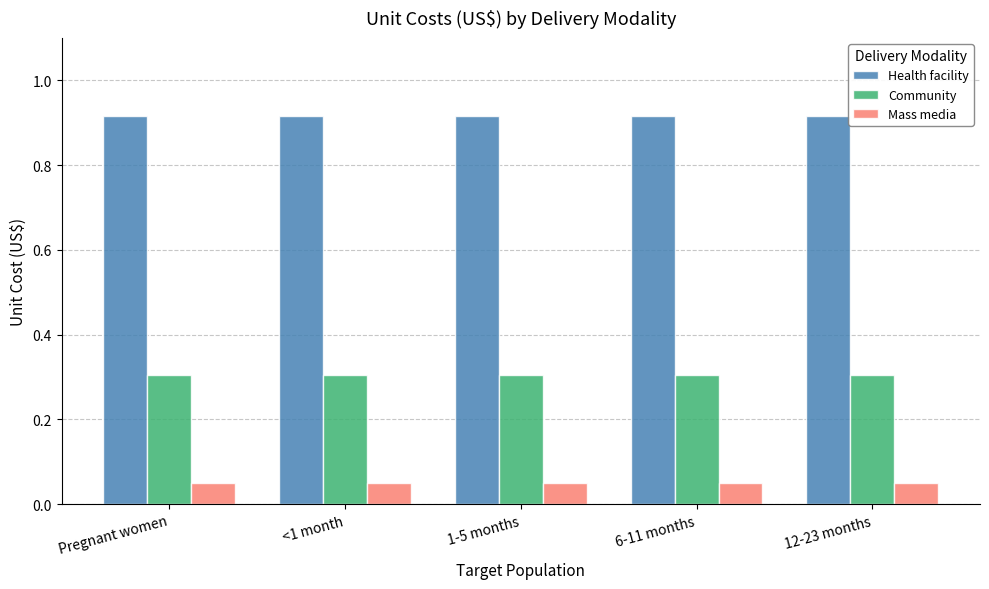

What is the label of the 4th bar from the left?

6-11 months